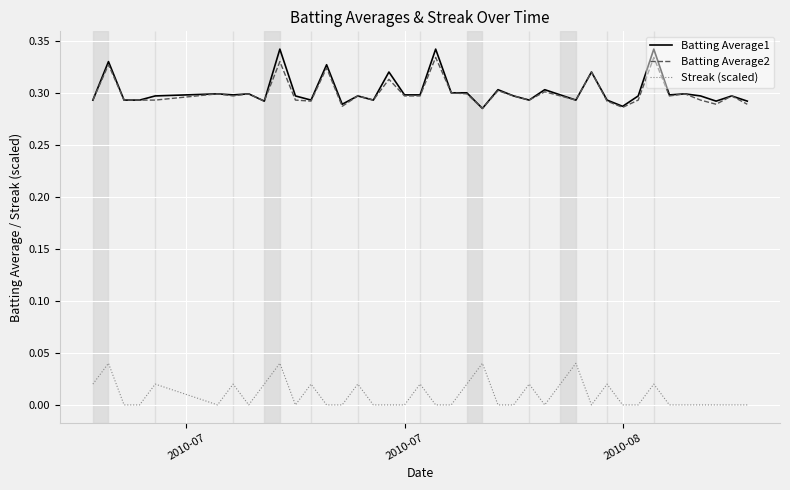

True or false: Batting Average1 and Streak (scaled) cross at least once.

False